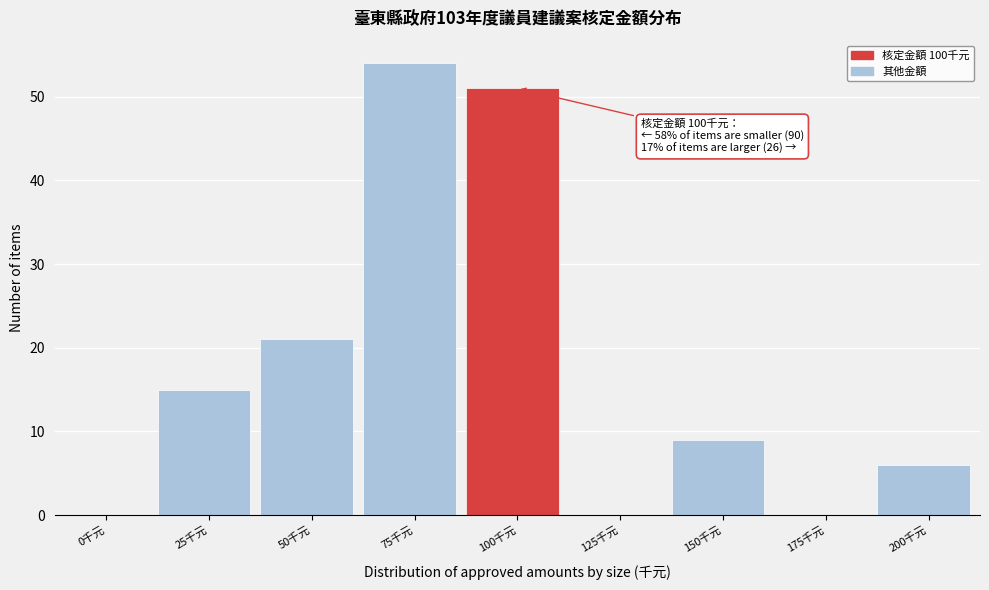

Reading right to left, list all the values displayed in this chart.

200千元=6	175千元=0	150千元=9	125千元=0	100千元=51	75千元=54	50千元=21	25千元=15	0千元=0